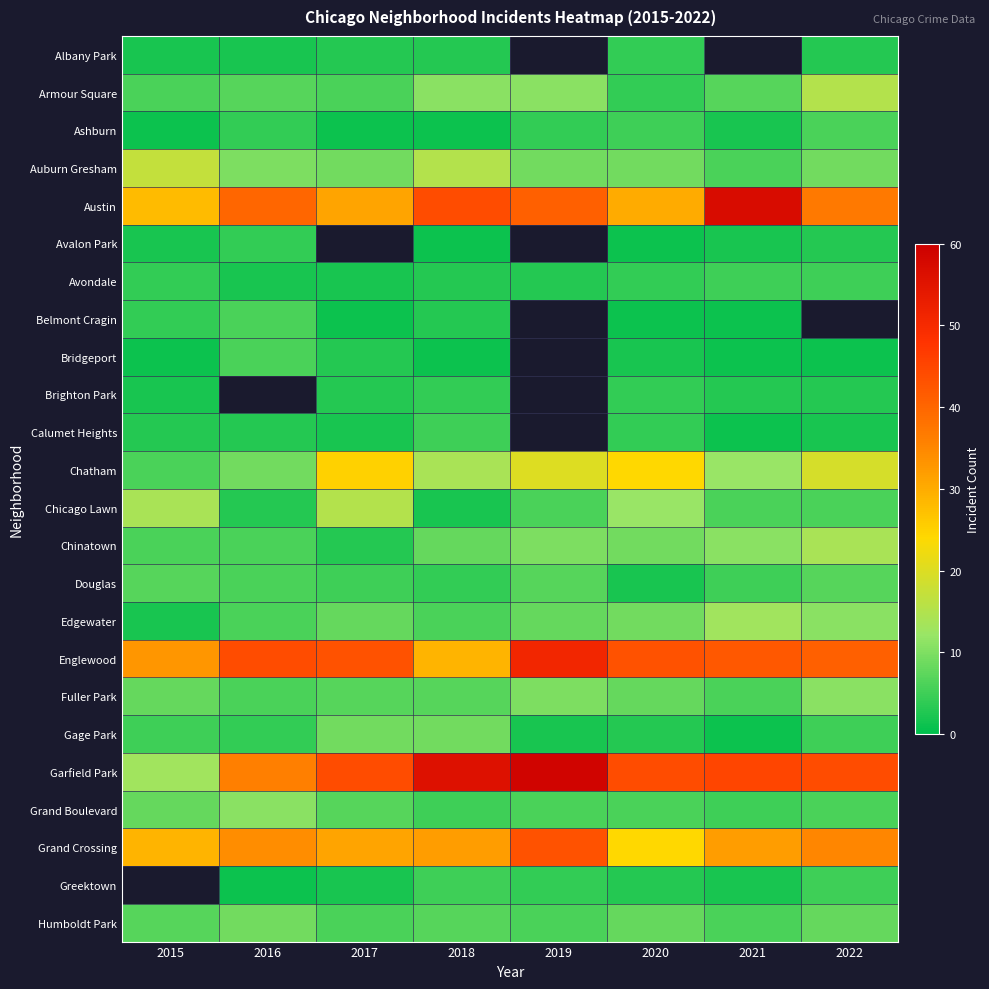

What is the smallest value displayed?

1.0